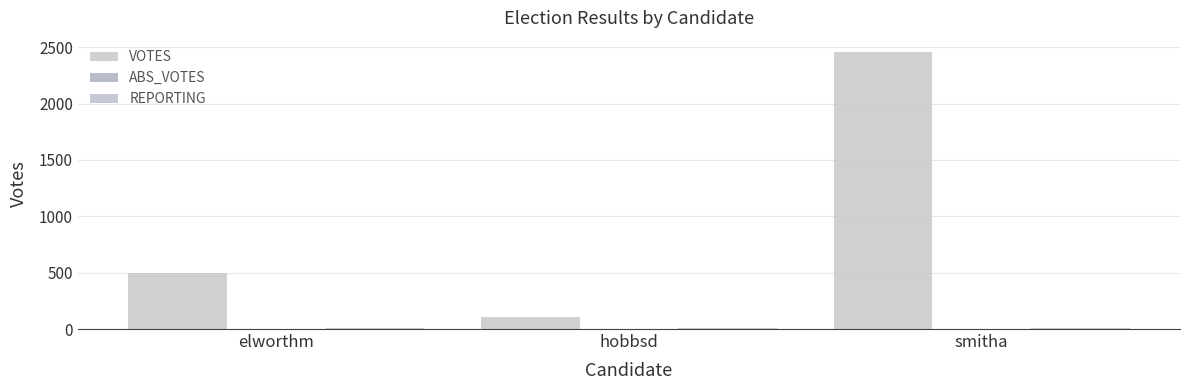

Which series has the largest range (max minus min)?

VOTES